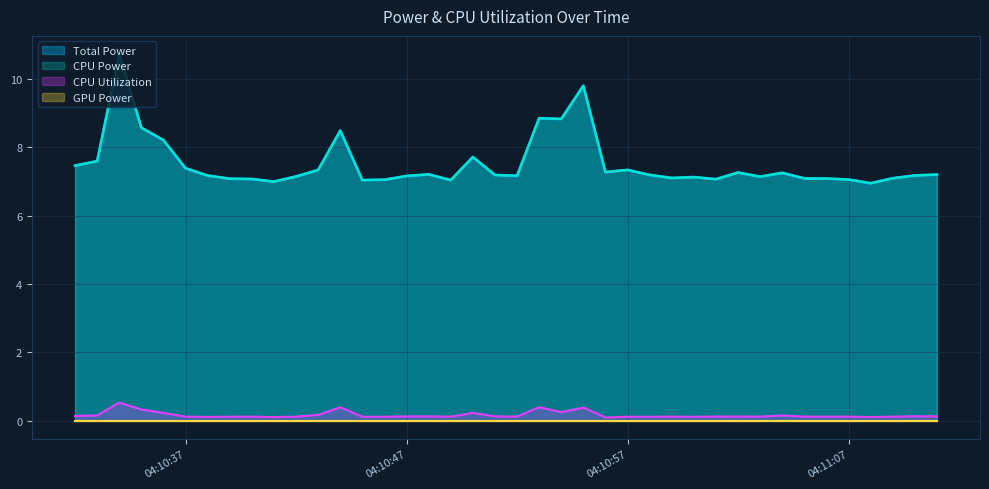

Does the chart display data point markers on the line(s)?

No